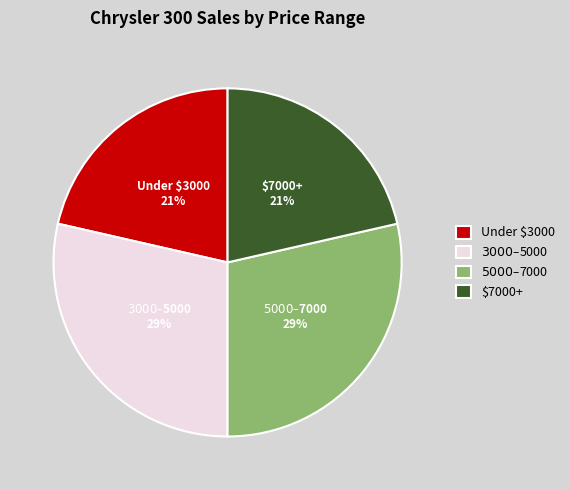

To the nearest percent, what percentage of the pie is Under $3000?

21%